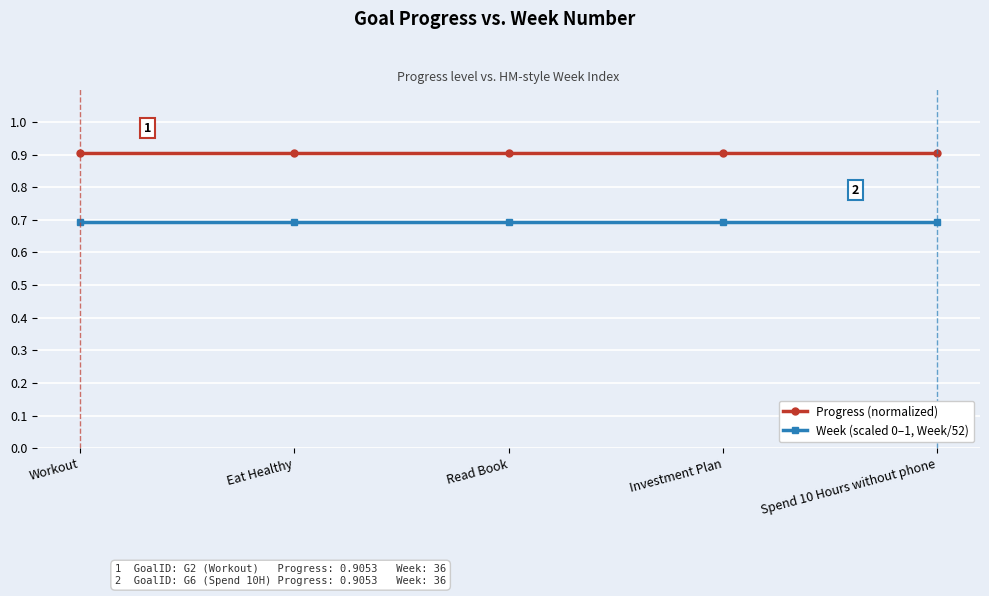

What is the minimum value shown in the chart?

0.7